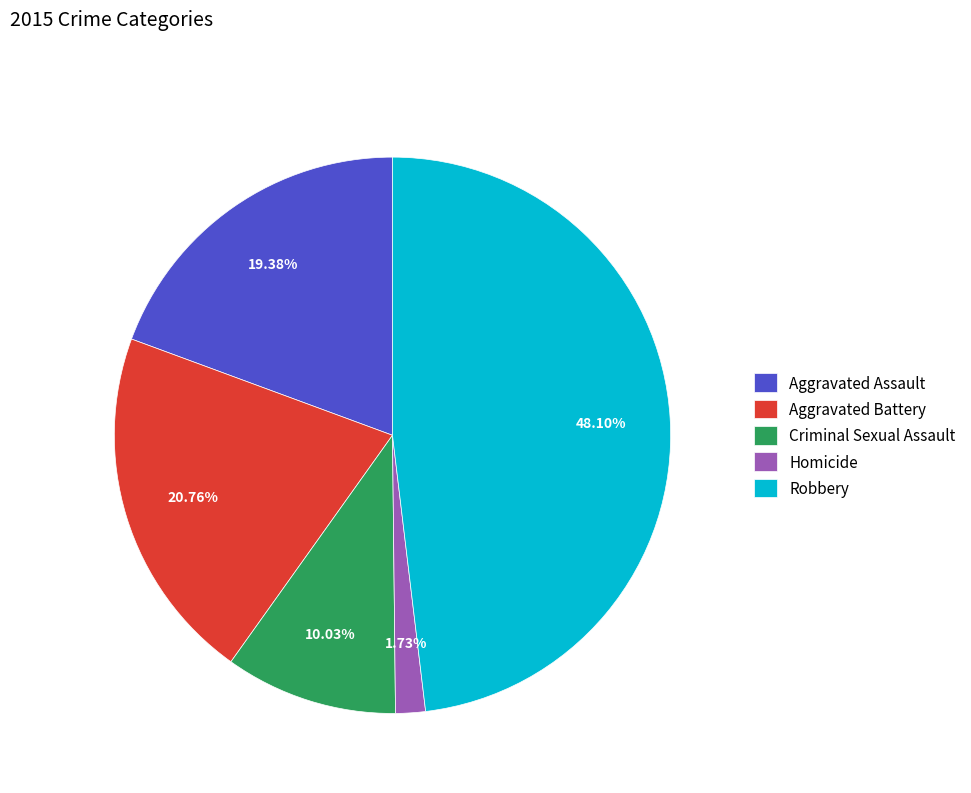

To the nearest percent, what percentage of the pie is Aggravated Assault?

19%